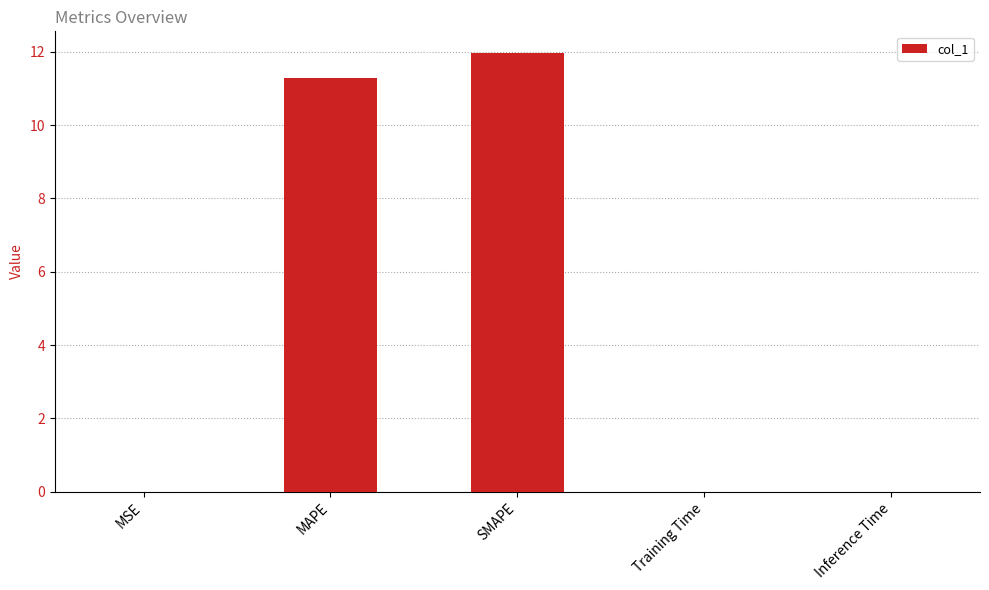

Which has a higher value, MAPE or SMAPE?

SMAPE